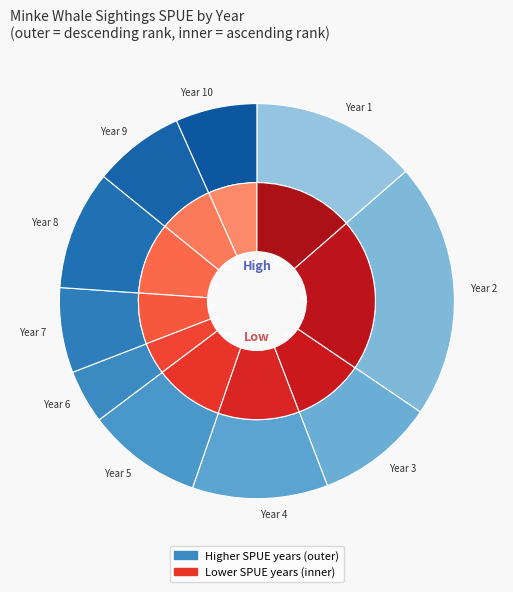

To the nearest percent, what is the difference between the largest and smallest slice percentages?

18%